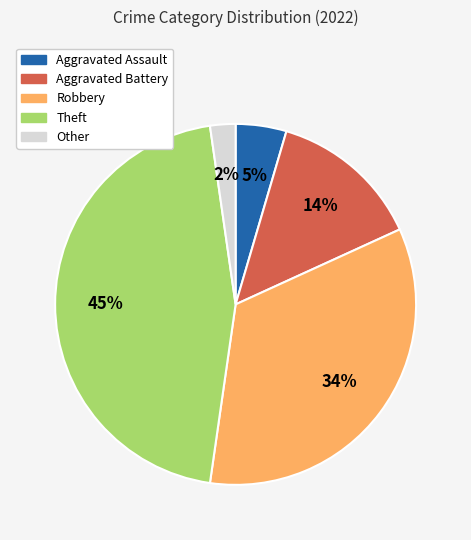

How many slices are in this pie chart?

5